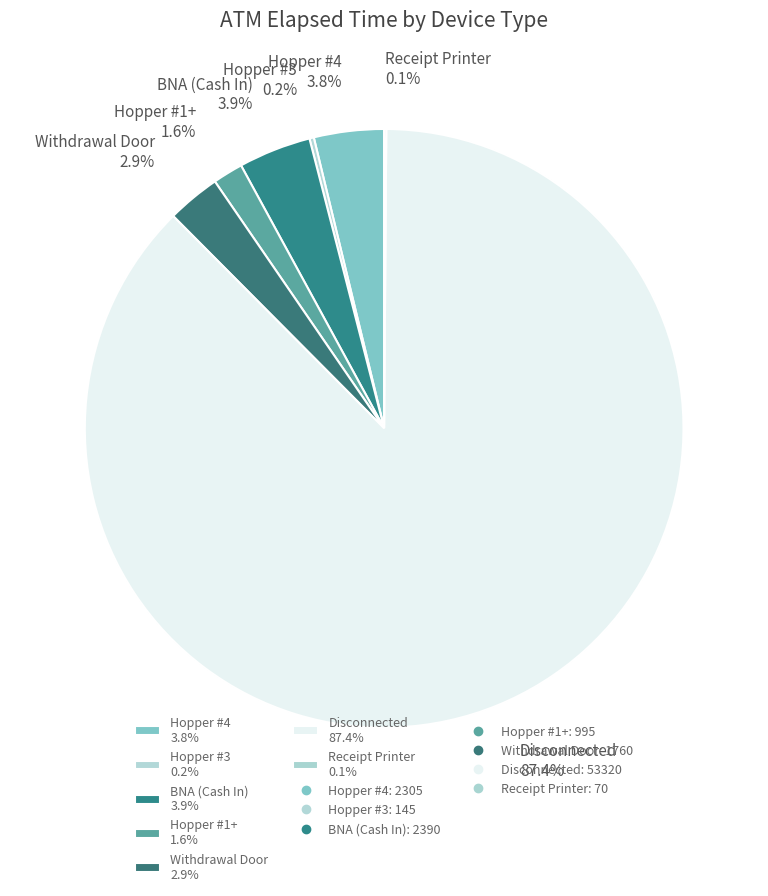

Which category has the biggest portion of the pie?

Disconnected 87.4%